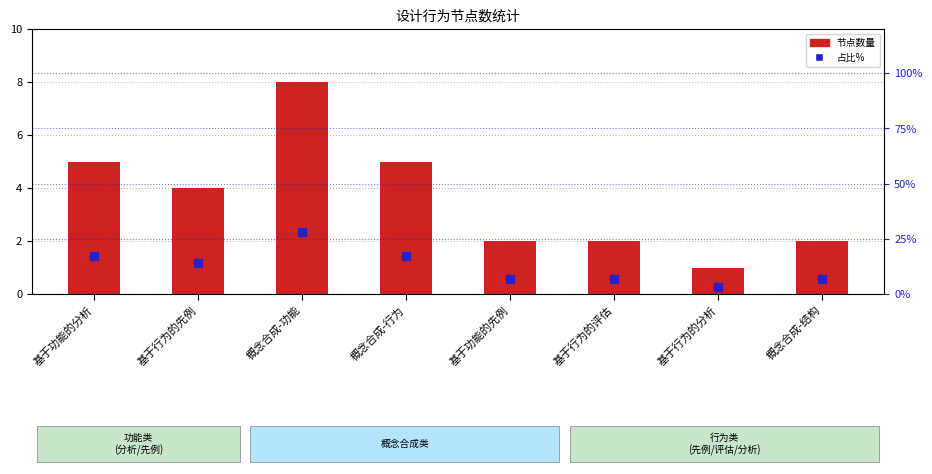

At which category is the sum across all series the highest?

概念合成-功能